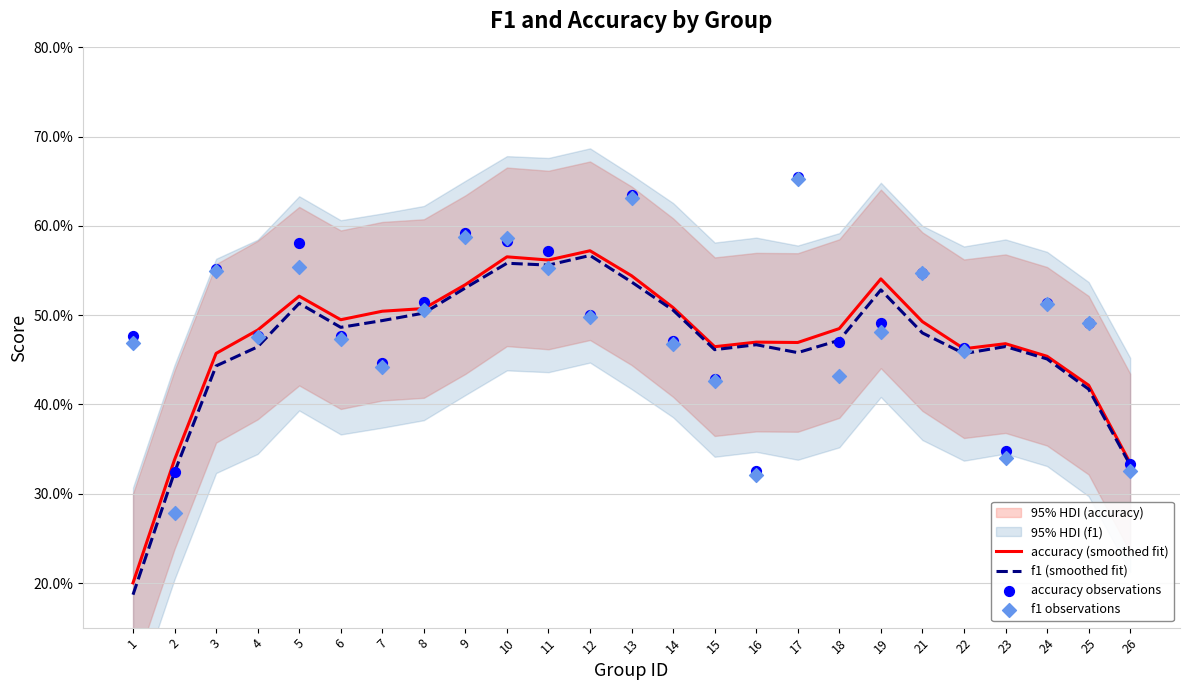

At how many categories does at least one series exceed 0?

25